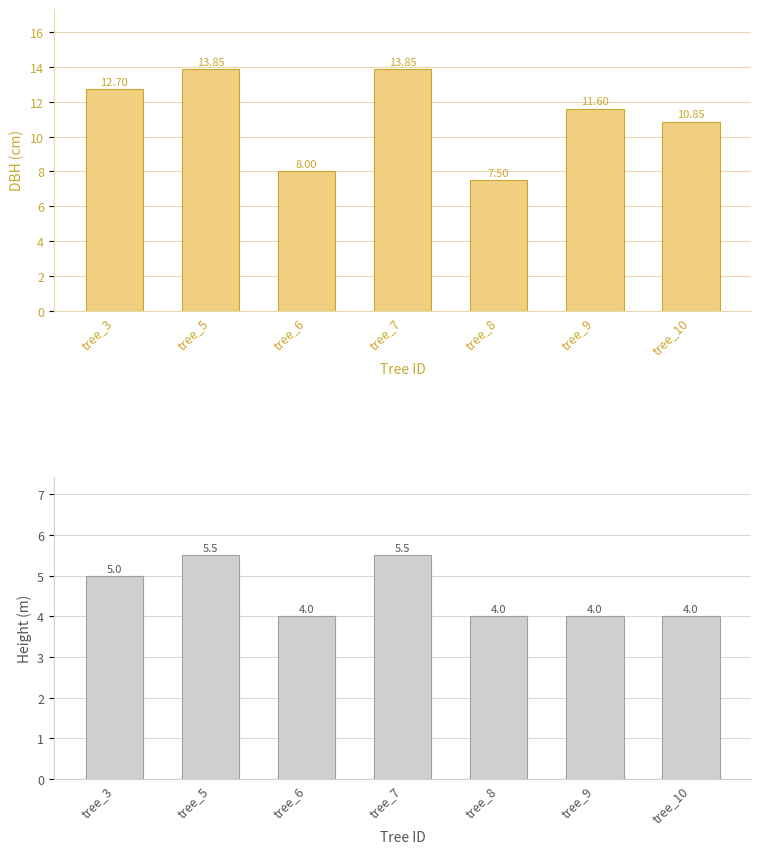

Count the number of categories in the chart.

7